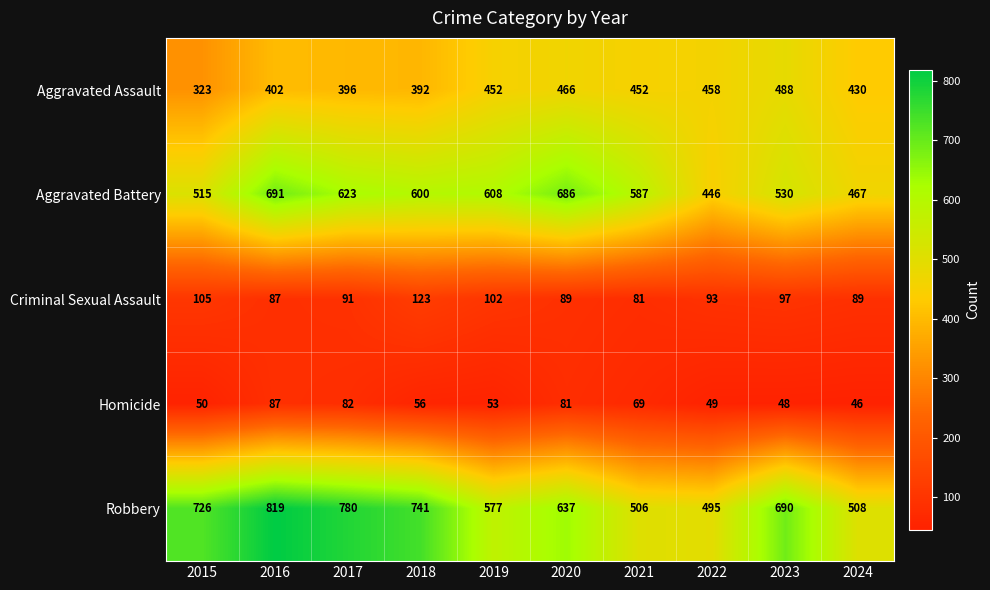

What is the minimum value shown in the chart?

46